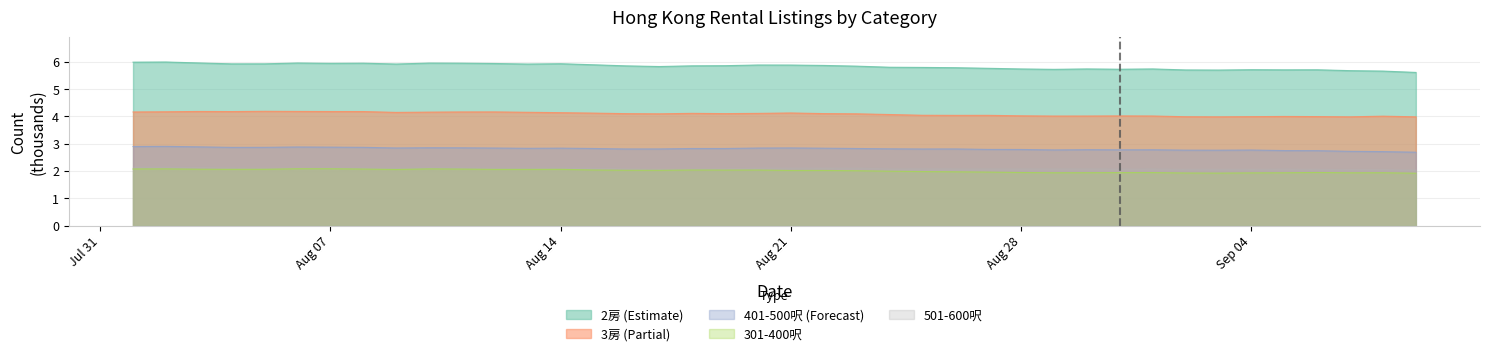

True or false: 3房 and 2房 cross at least once.

False